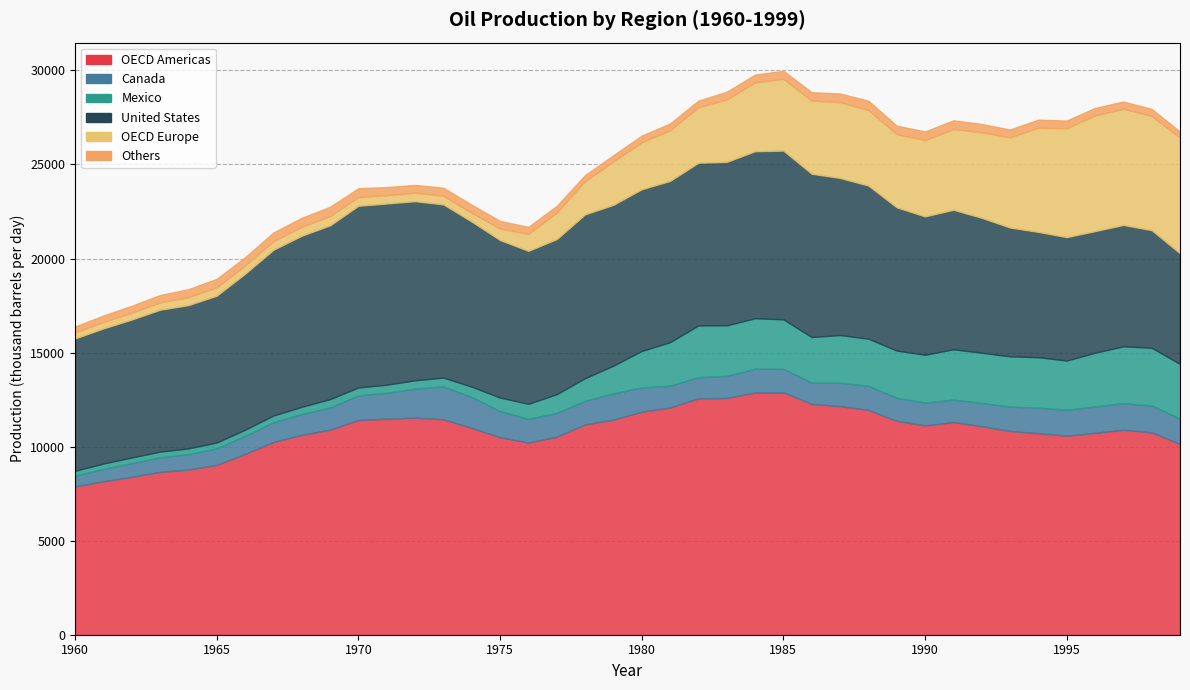

How many values in the Mexico series exceed 1936?

20